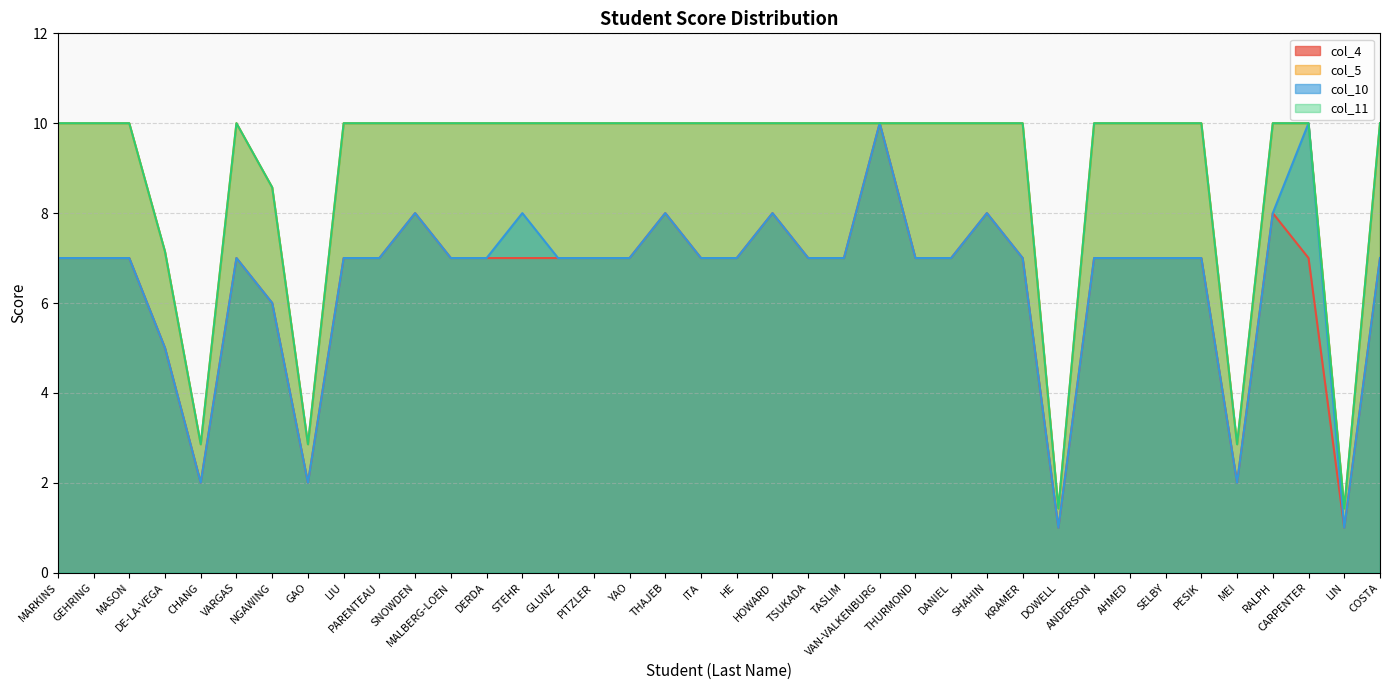

In col_5, how many points are higher than both neighbors (excluding endpoints)?

1